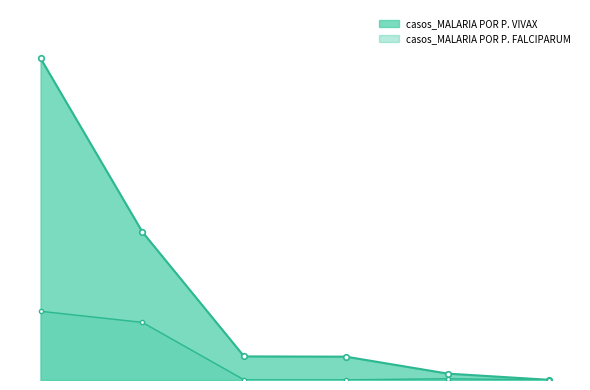

What is the maximum value for casos_MALARIA POR P. VIVAX?

4025